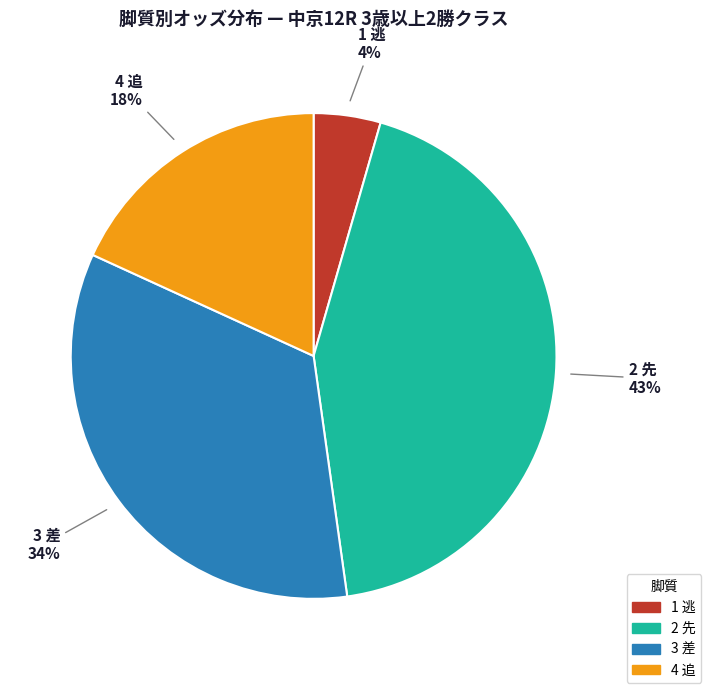

Is there any slice that represents more than half of the pie?

No